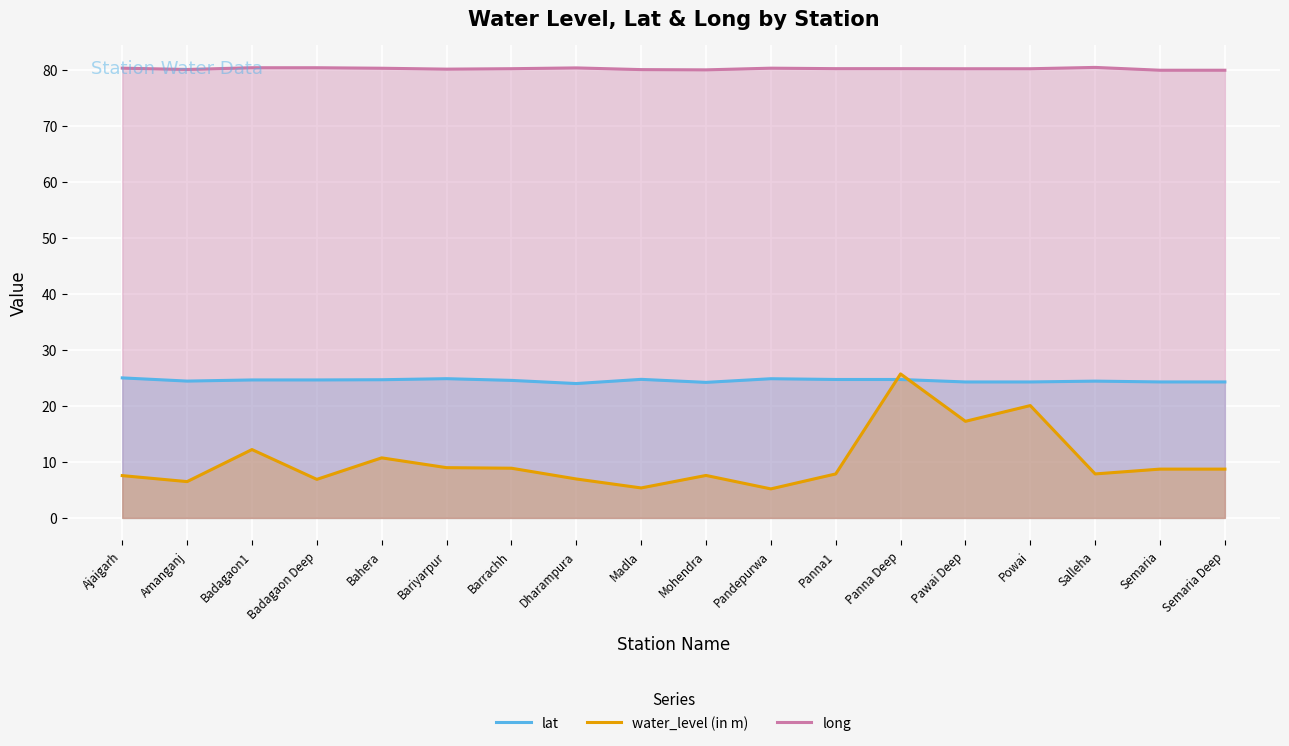

Where is the first local minimum for water_level (in m)?

Amanganj